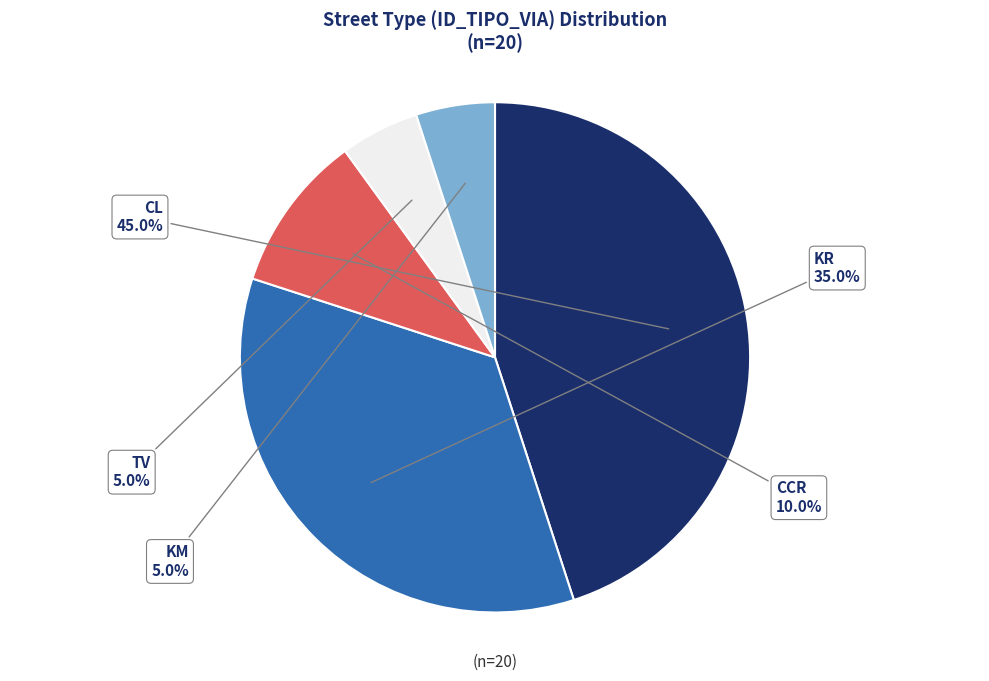

How many segments does this pie chart have?

5